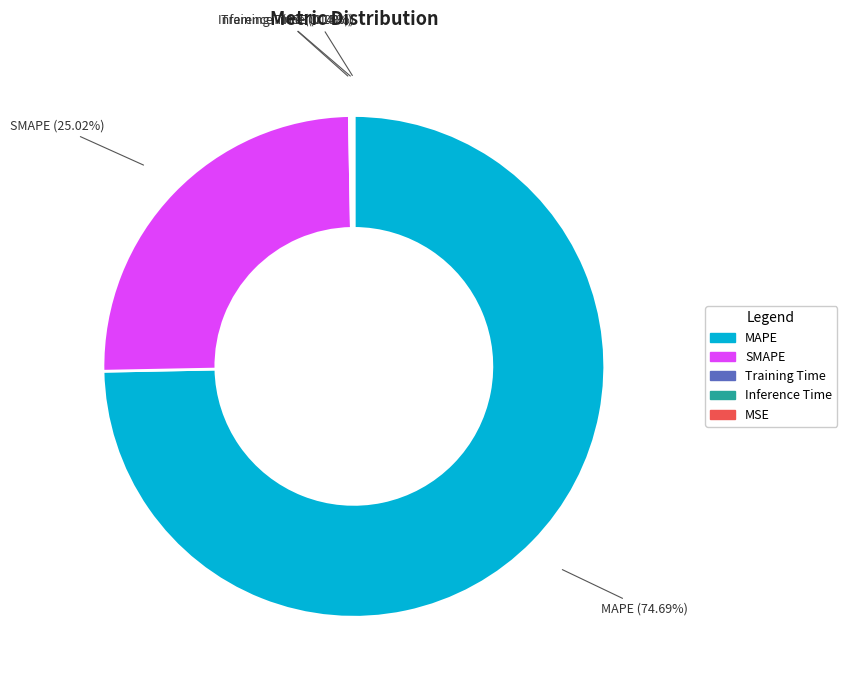

To the nearest percent, what is the average slice percentage?

20%